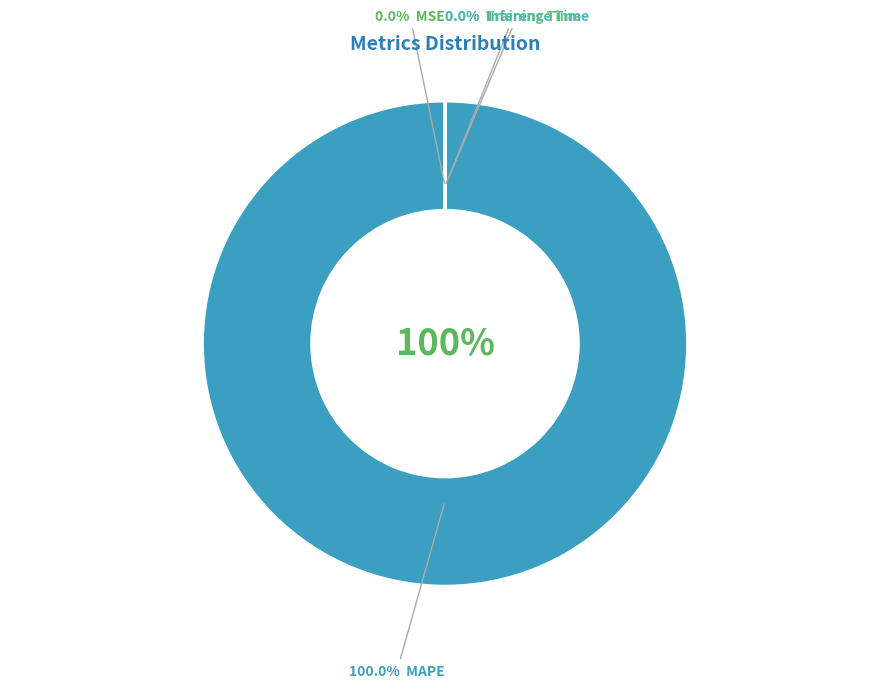

What is the smallest slice in the pie chart?

MSE